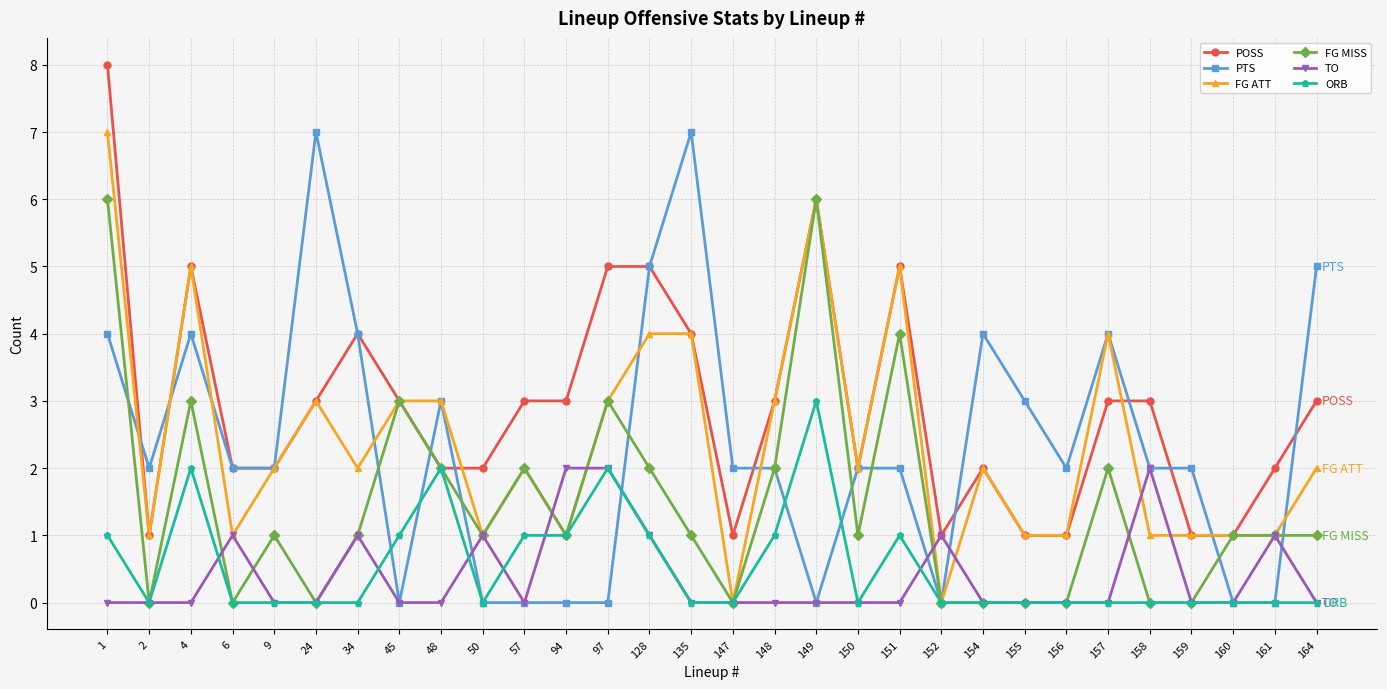

What is the value of the FG MISS point at the 17th from the left?

2